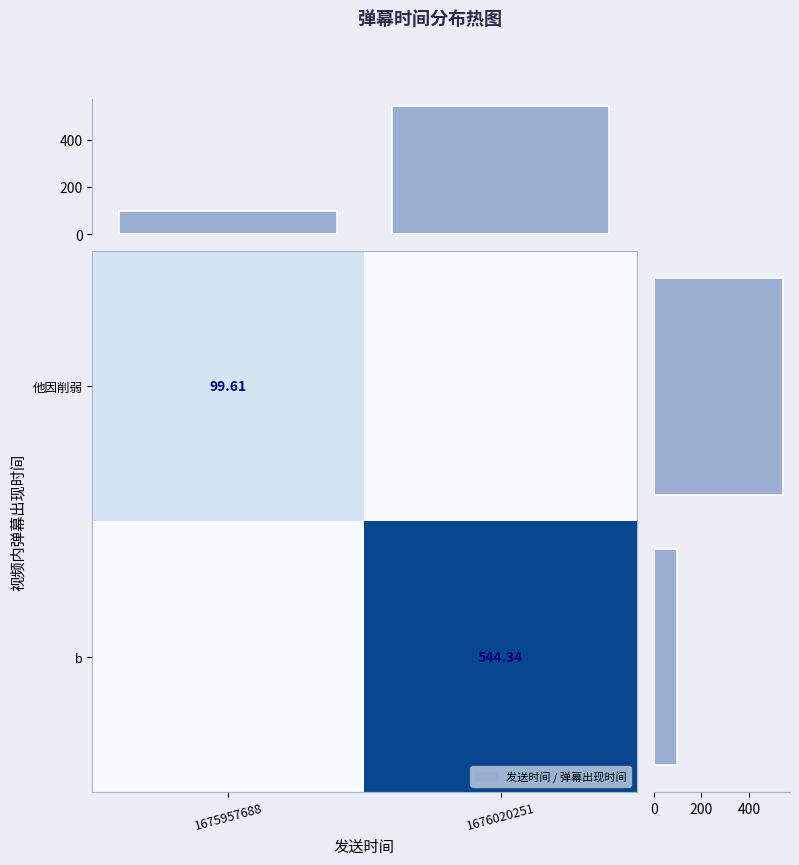

What is the approximate value of 他因削弱 at 1675957688?

99.6